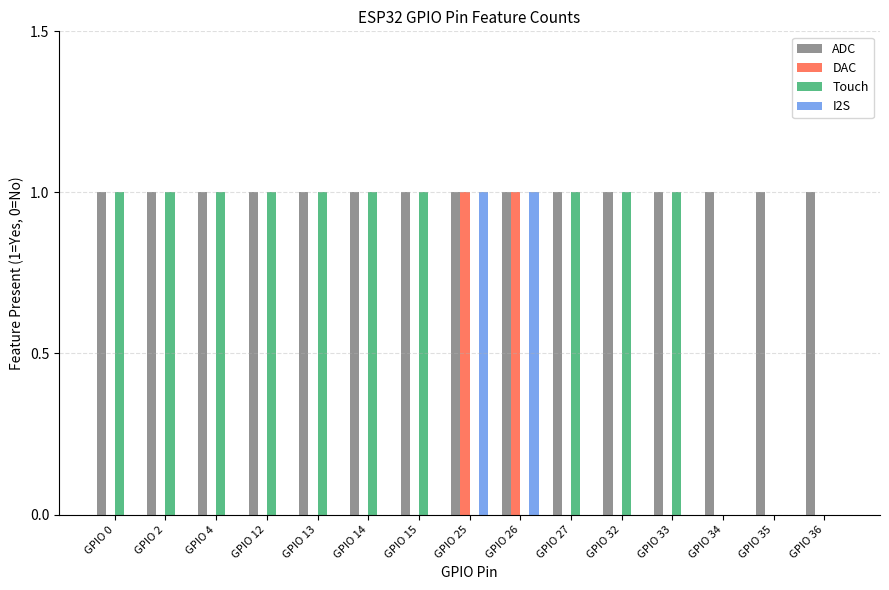

What are all the series names shown in the legend?

ADC, DAC, Touch, I2S